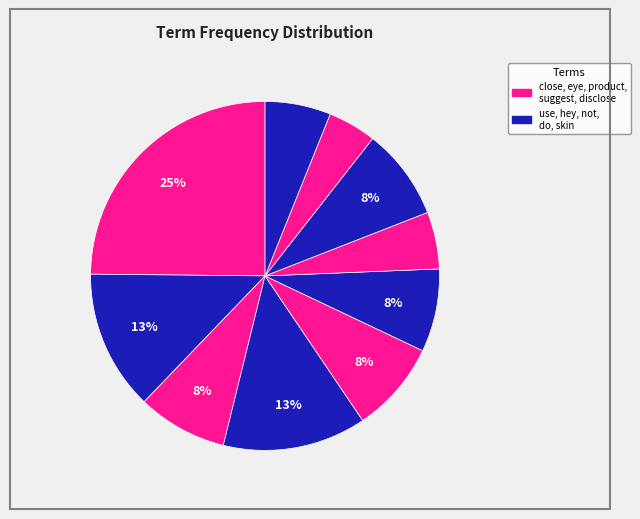

To the nearest percent, what is the average slice percentage?

10%